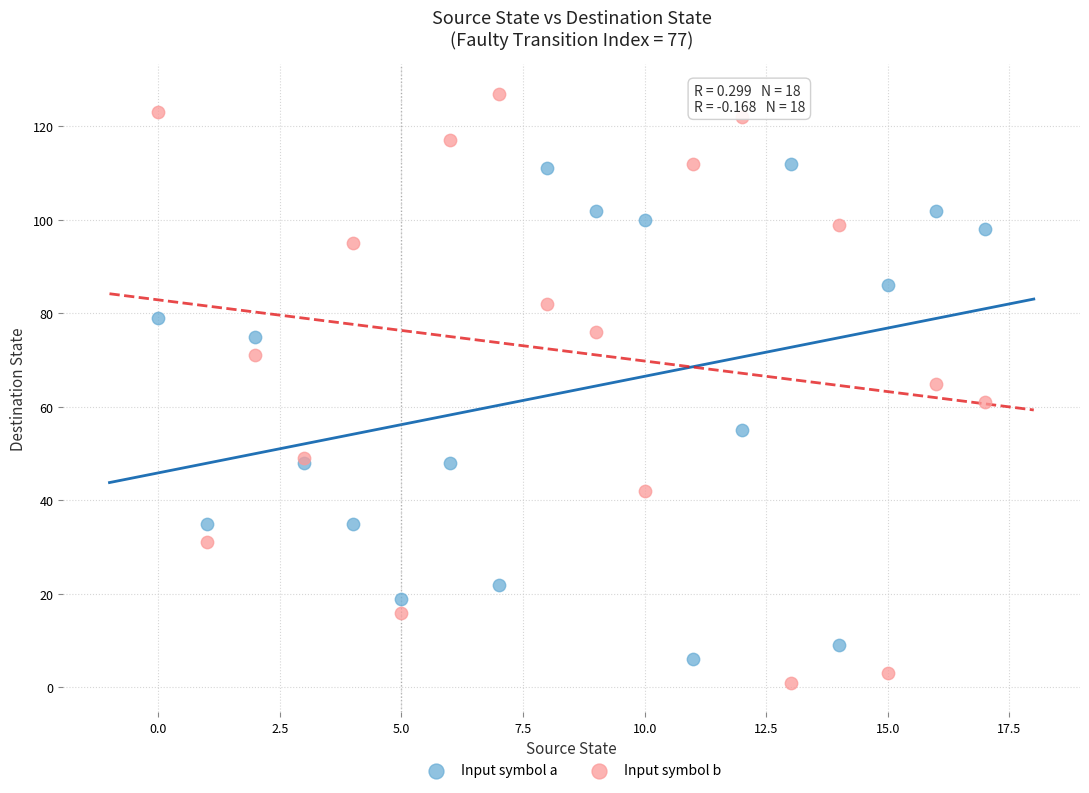

Which series has the largest Y range (max minus min)?

Input symbol b